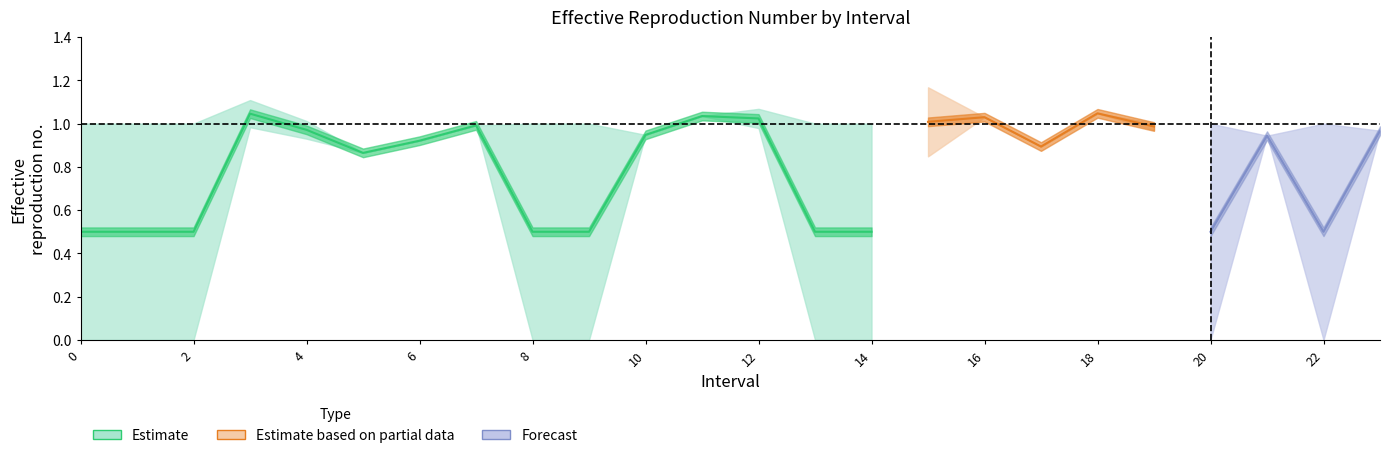

How many values in Zmin are above zero?

15